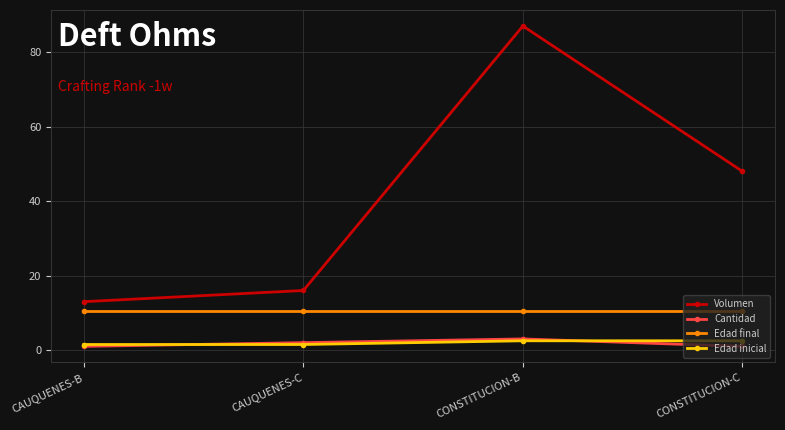

At which label is Volumen closest to 50?

CONSTITUCION-C